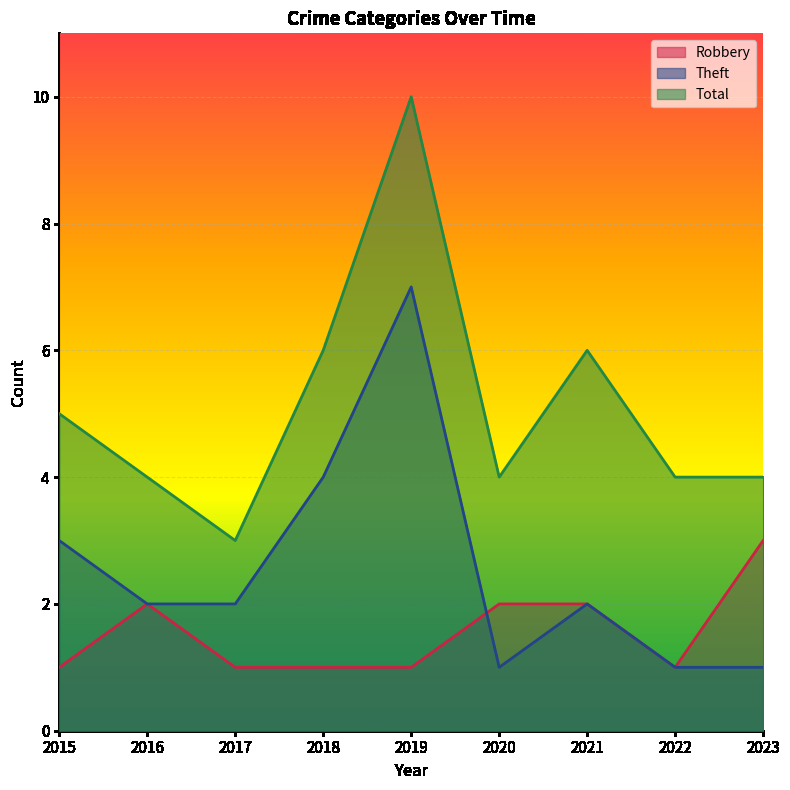

Which series ends up on top after the final intersection of Theft and Robbery?

Robbery